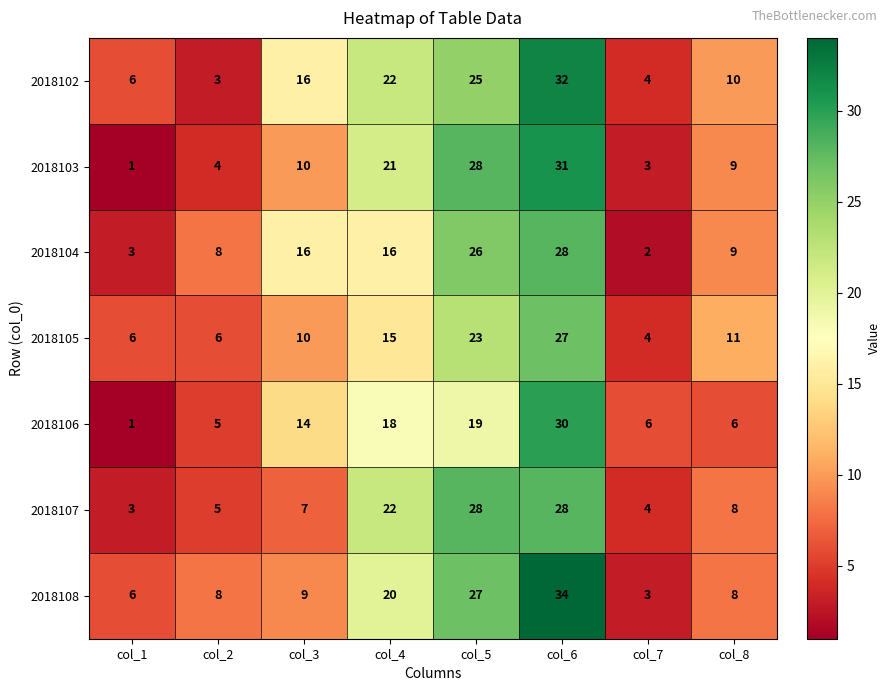

Which category has the highest value across all series?

col_6